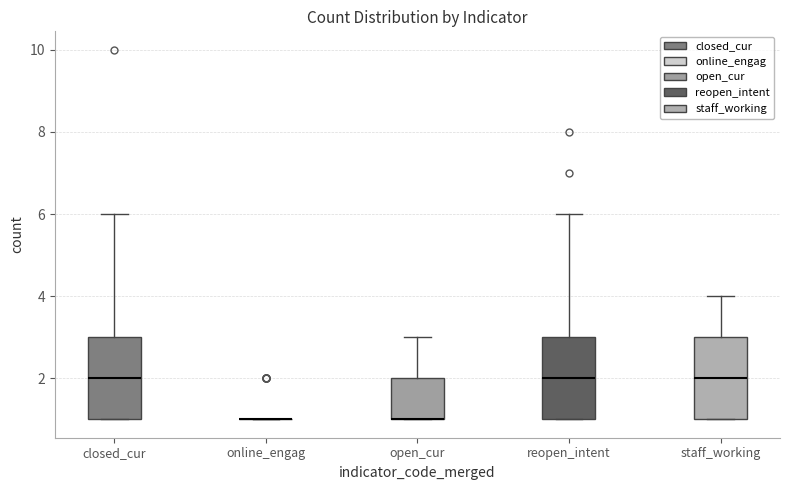

Reading left to right, read every box against the y-axis: the position of its median line, the range the box covers, and the ends of its whiskers. The values are not printed on the chart, so give them approximately, as read against the axis.

closed_cur: median 2, box 1 to 3, whiskers 1 to 6
online_engag: box collapsed to a line at 1, whiskers 1 to 1
open_cur: median 1 (drawn on the box's lower edge), box 1 to 2, whiskers 1 to 3
reopen_intent: median 2, box 1 to 3, whiskers 1 to 6
staff_working: median 2, box 1 to 3, whiskers 1 to 4